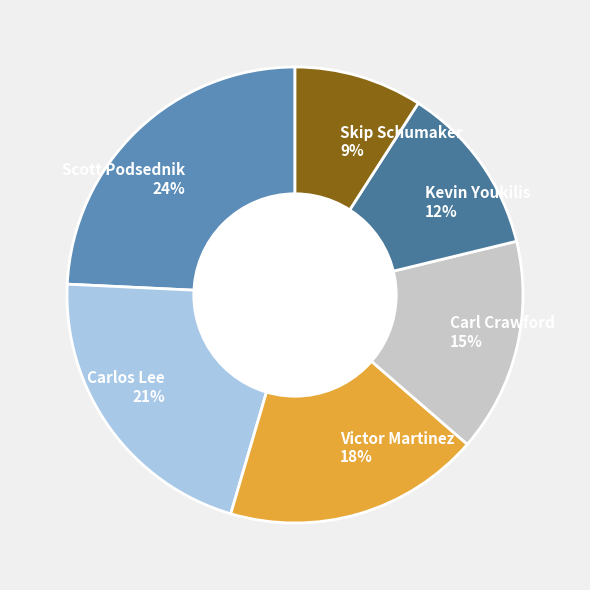

To the nearest percent, what portion does Victor Martinez represent?

18%